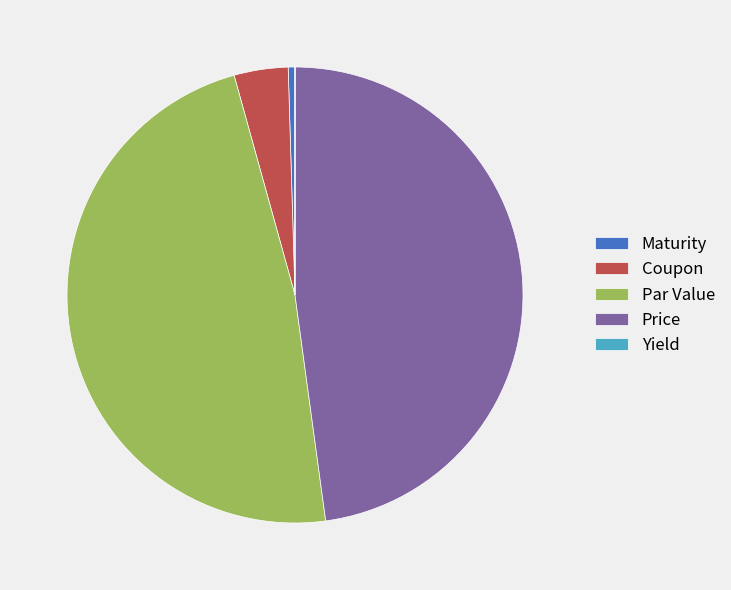

Between Price and Maturity, which is larger?

Price